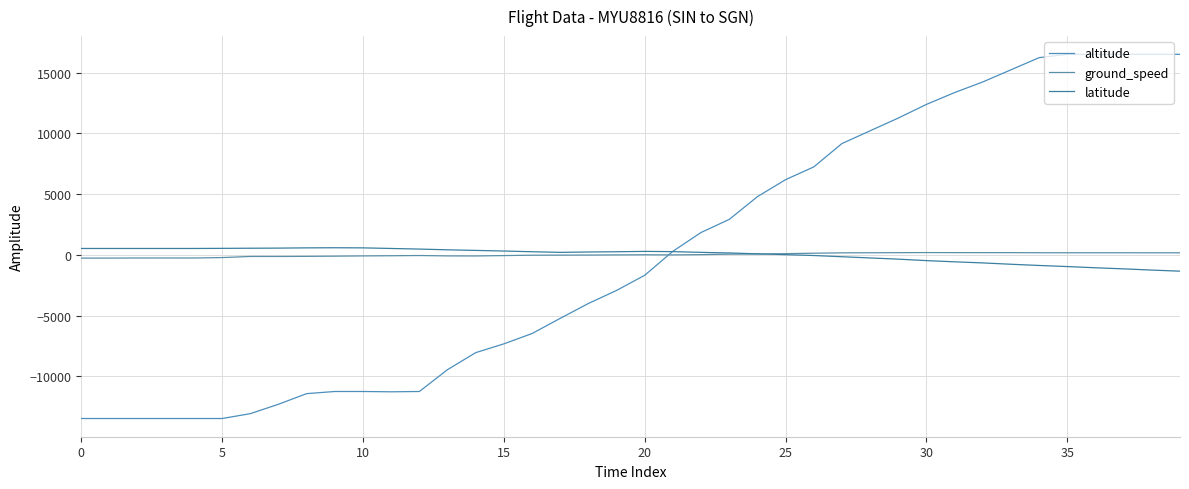

Is this an area chart (filled region under the line)?

No